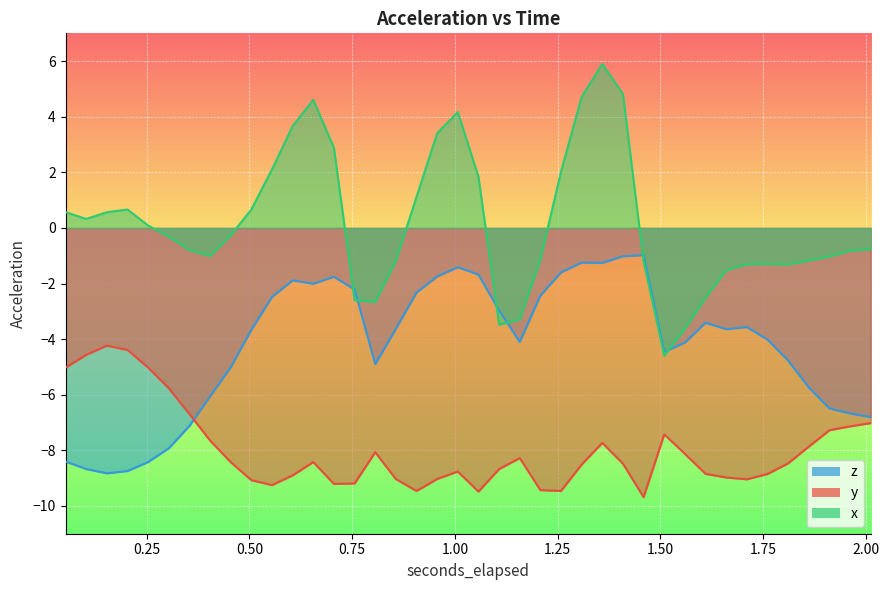

Which series changed the most between 0.052272216796875 and 0.856265380859375?

z